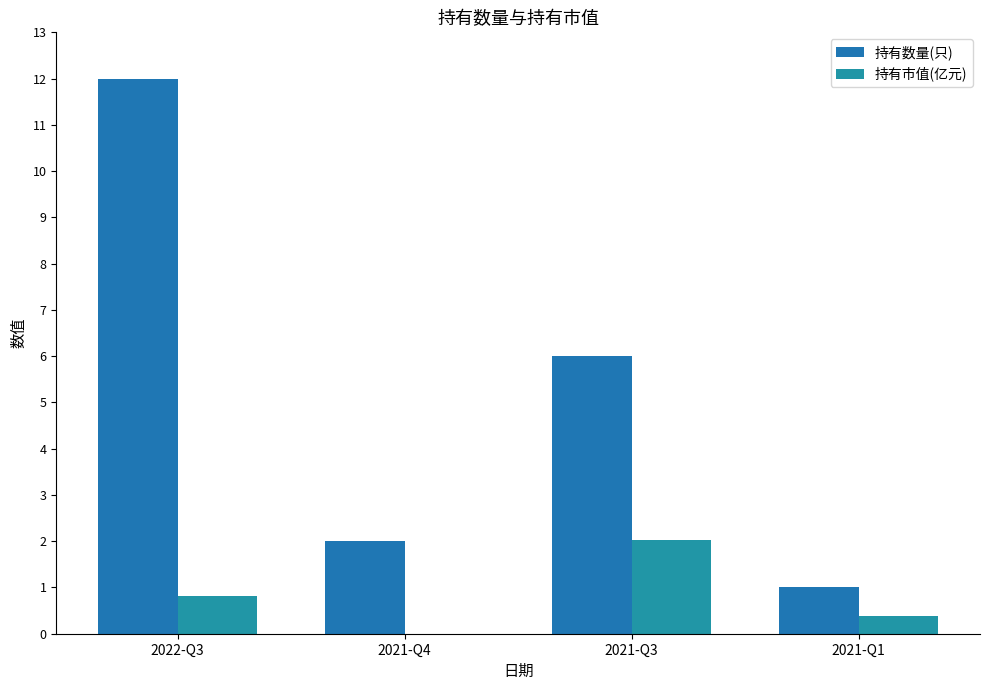

What is the difference between the 持有市值(亿元) values at 2021-Q1 and 2021-Q3?

1.6